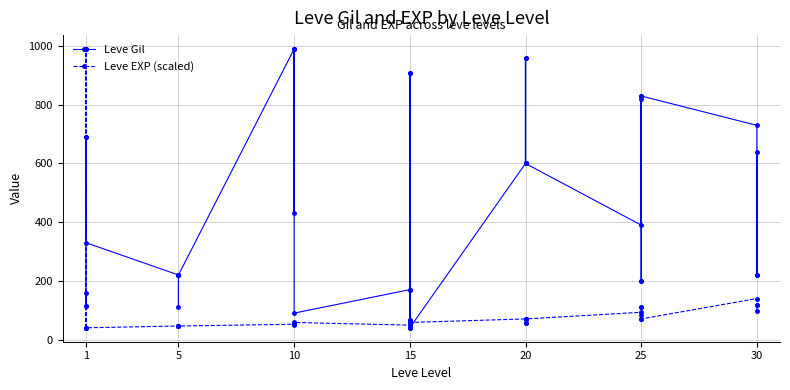

Which series has the largest range (max minus min)?

Leve Gil